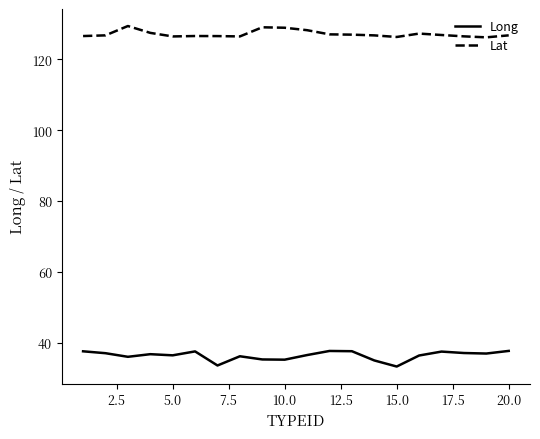

Which series has the largest range (max minus min)?

Long